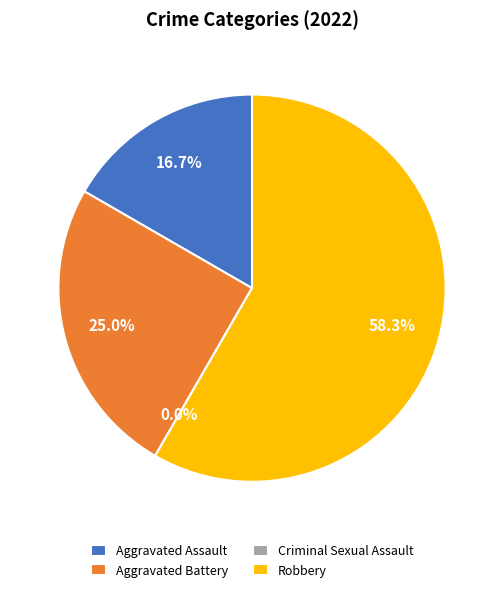

To the nearest percent, what is the difference between the largest and smallest slice percentages?

58%